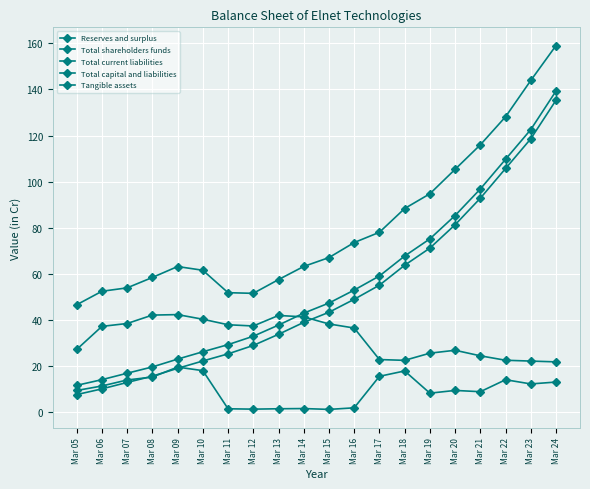

How many lines are shown in the chart?

5